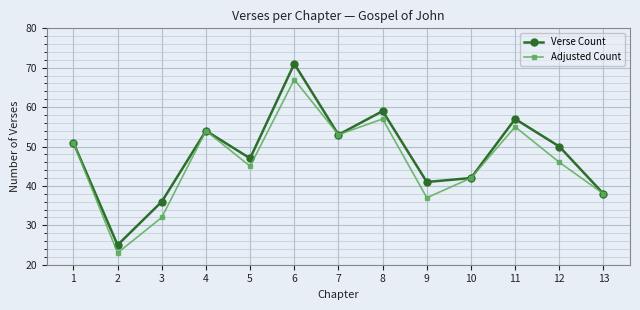

What is the total value across all series at 11?

112